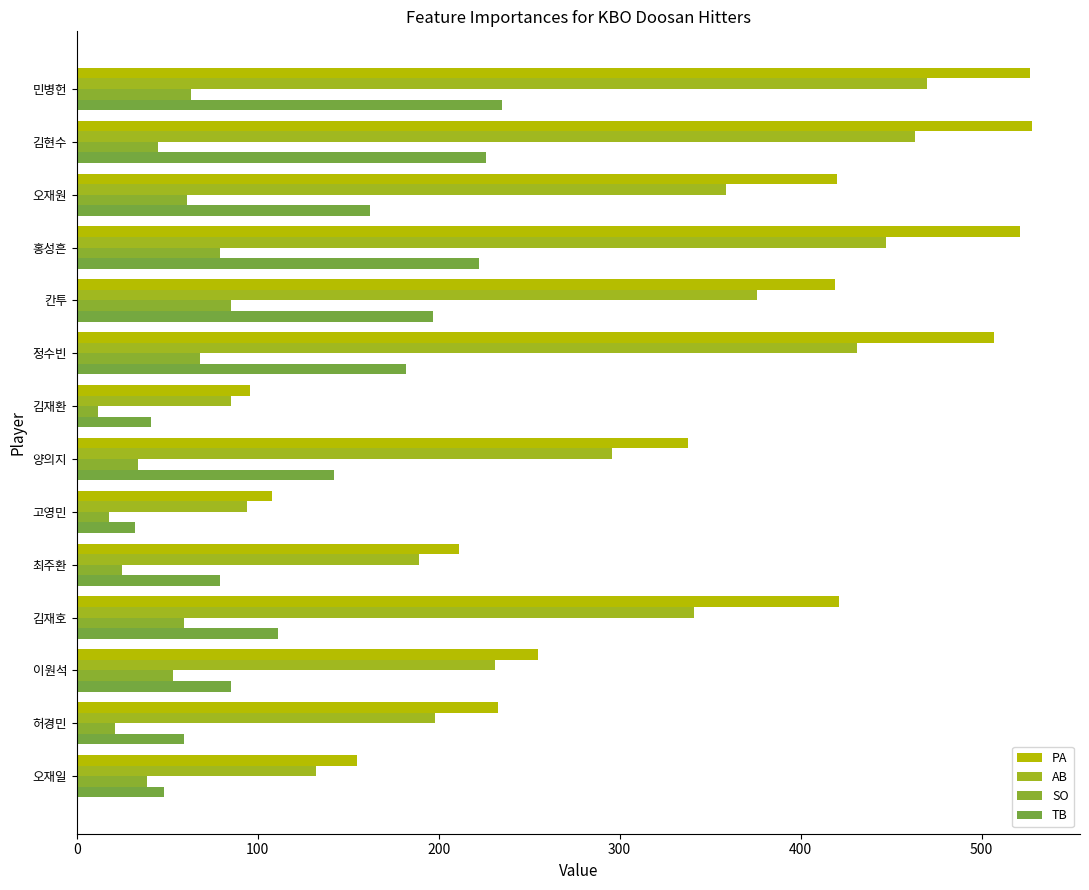

Where is AB nearest to the value 277?

양의지